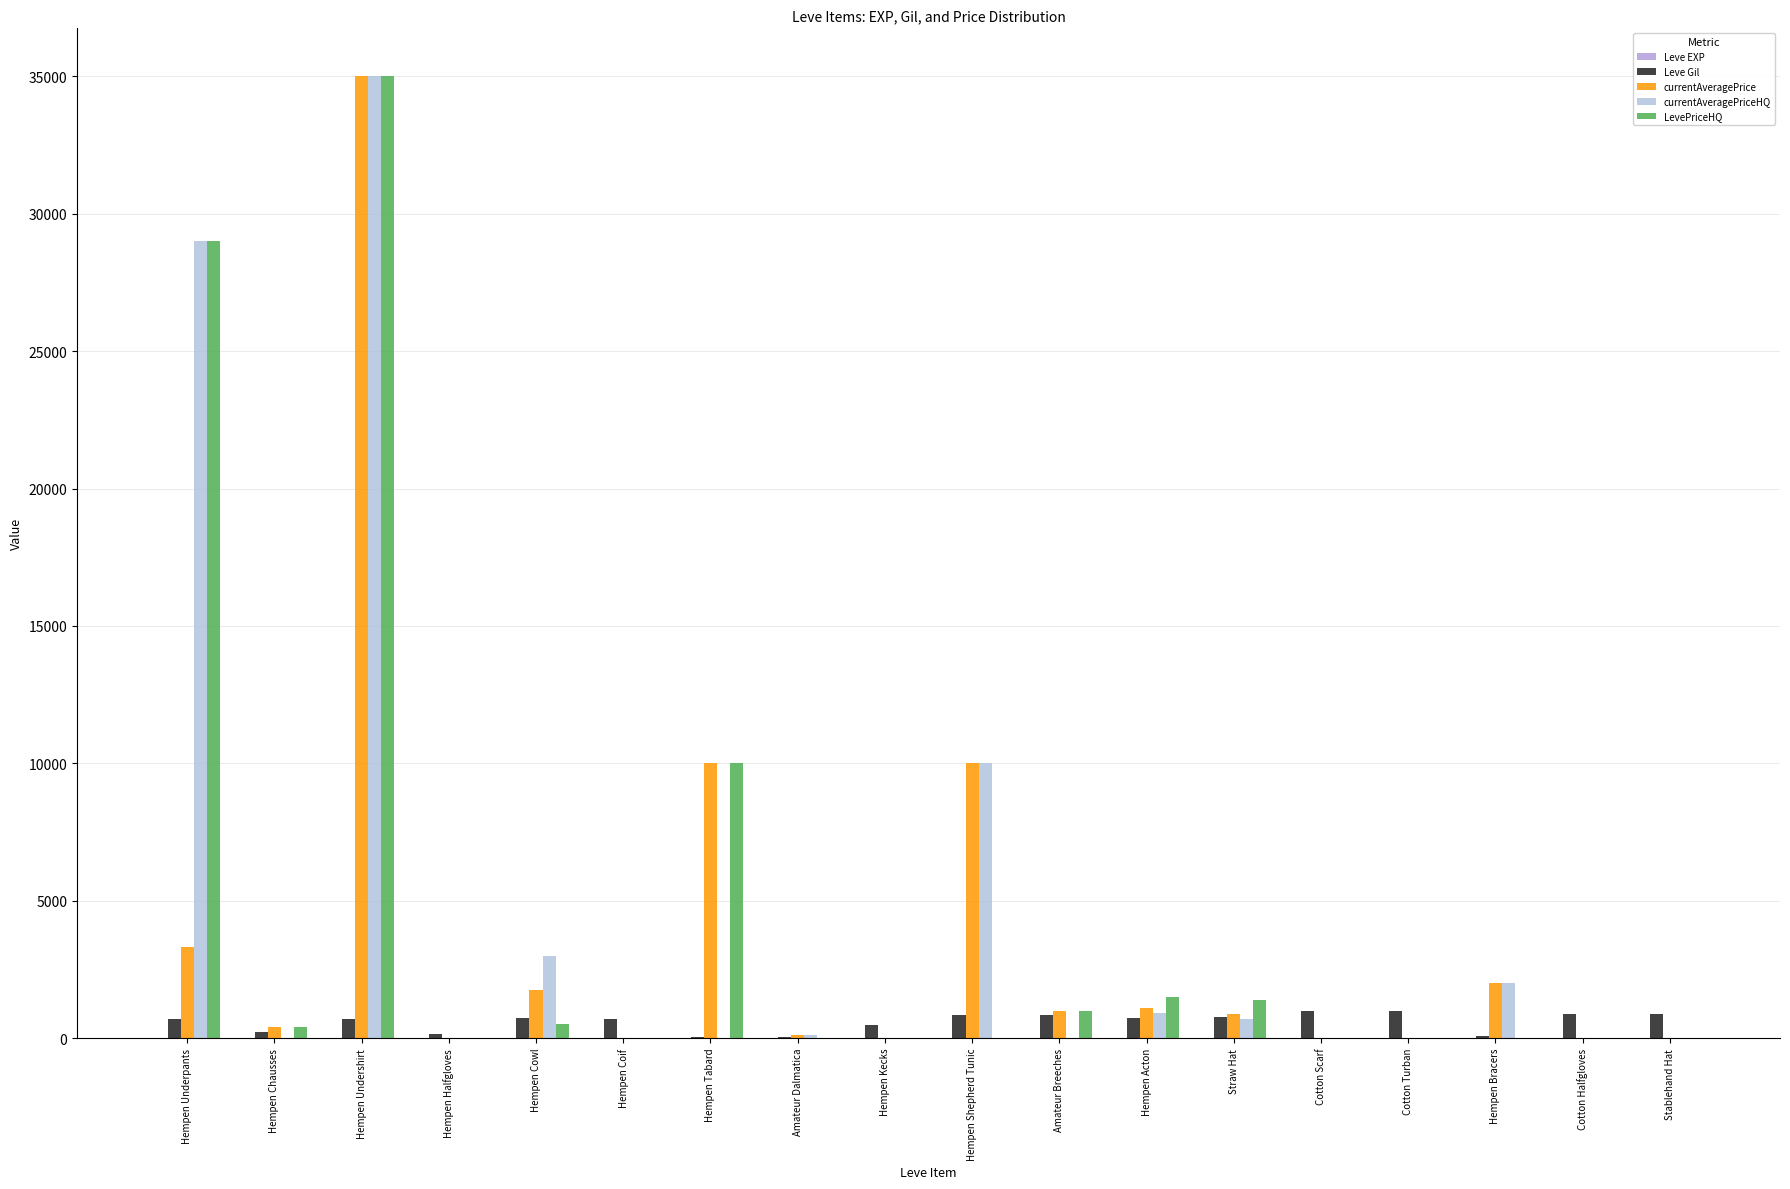

How many groups of bars are there?

18